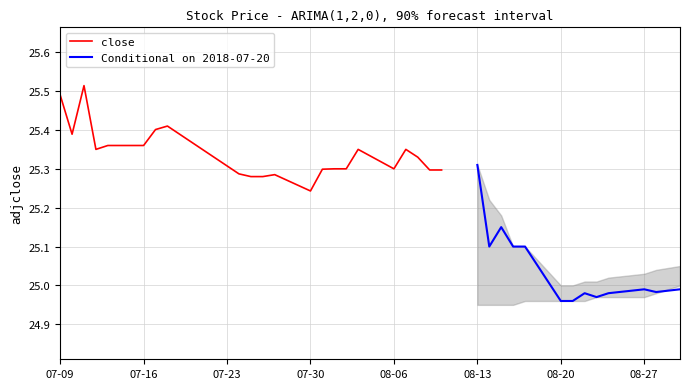

Which category has the lowest value in the close series?

07-30